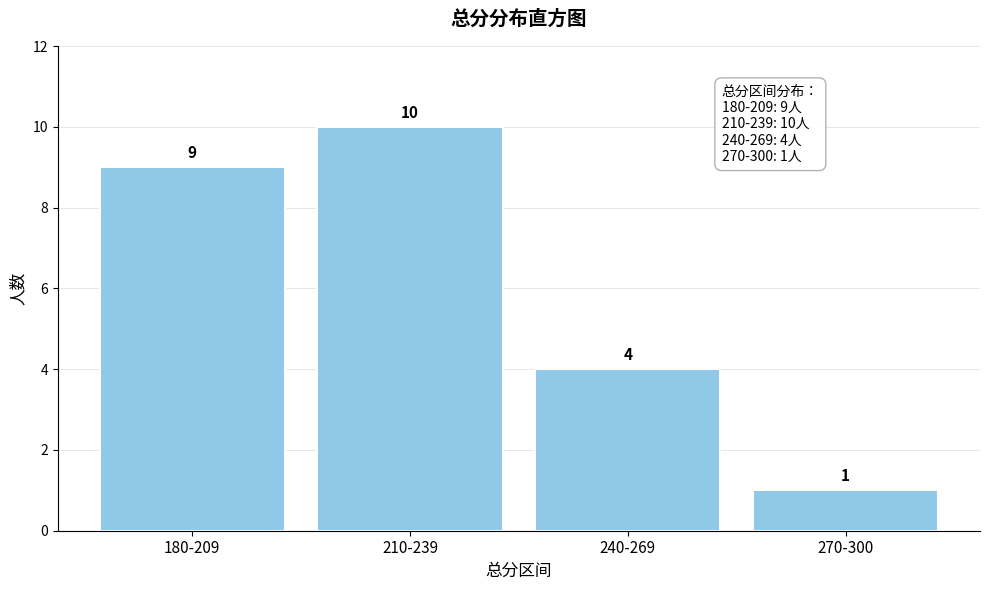

Reading left to right, what are all the values shown in this chart?

9	10	4	1